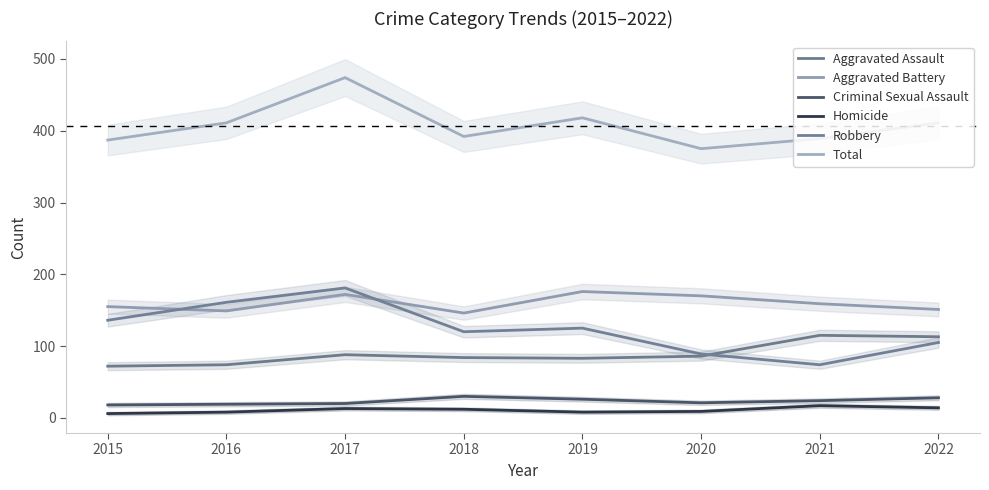

The value of Aggravated Assault at 2017 is 88. True or false?

True